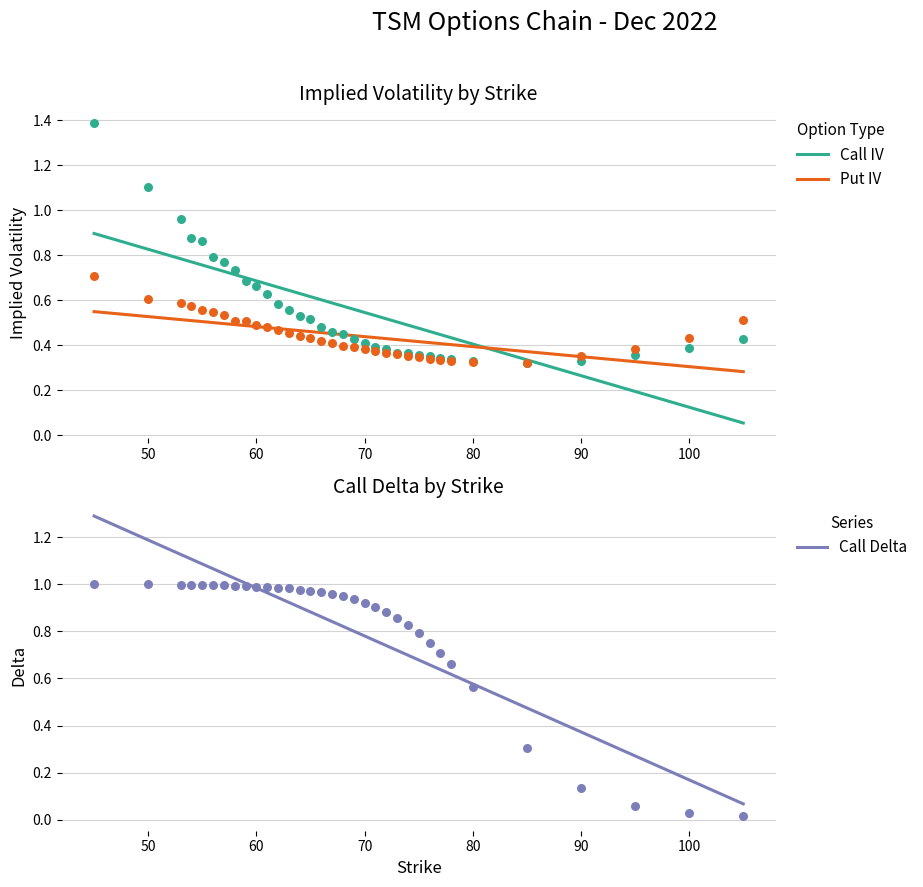

Which series has the largest Y range (max minus min)?

Call IV